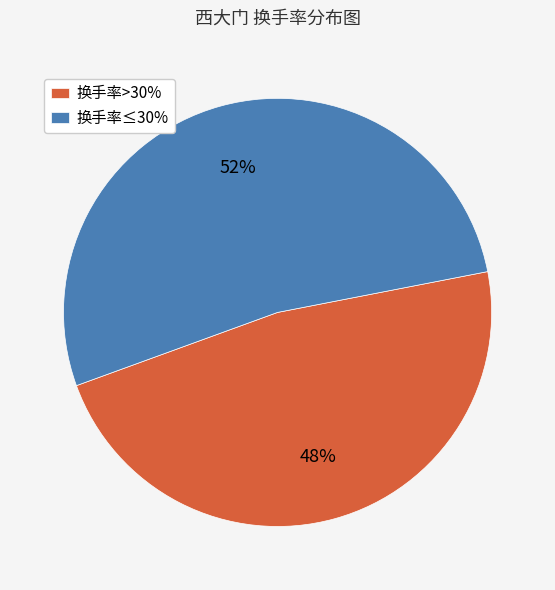

Is it true that 换手率>30% is 37% of the pie?

False